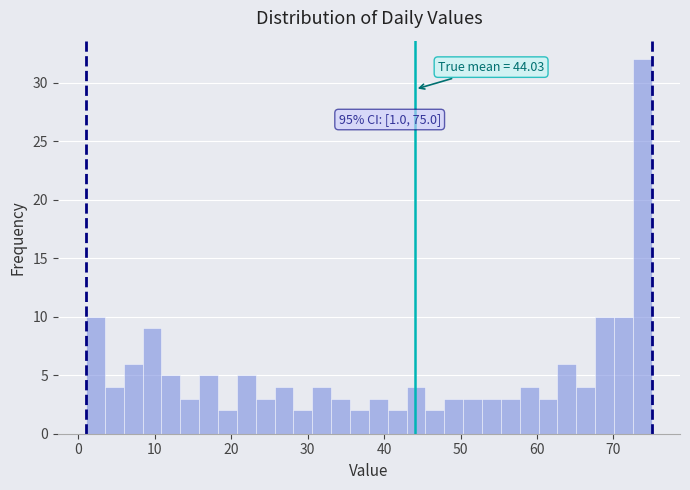

Read against the x-axis, roughly where is the centre of the tallest bar?

74